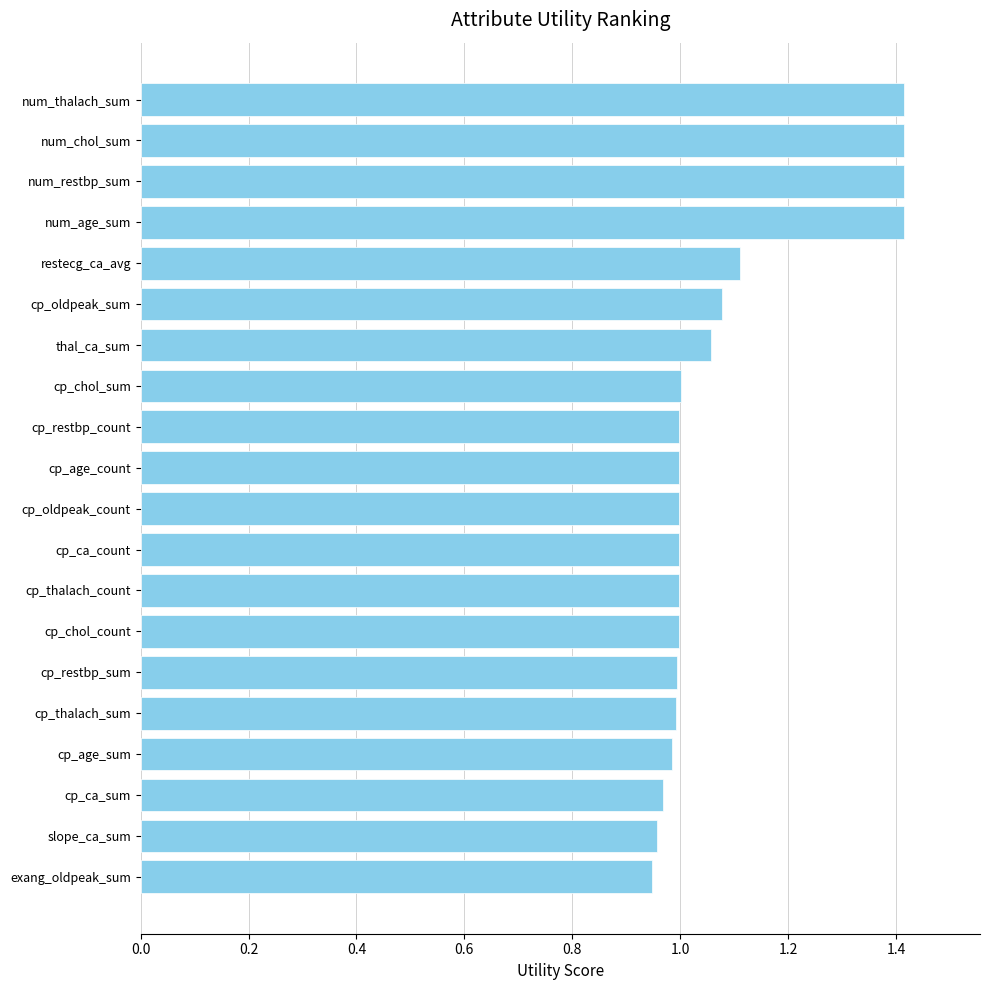

Count the number of data series in this chart.

1